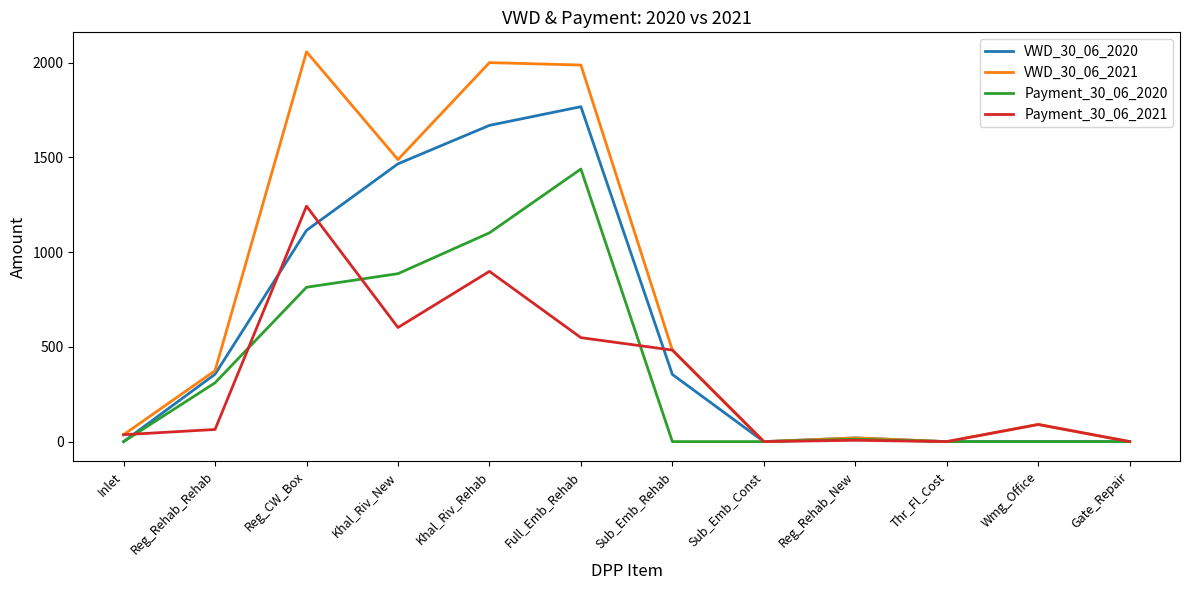

What is the total value across all series at Wmg_Office?

180.9